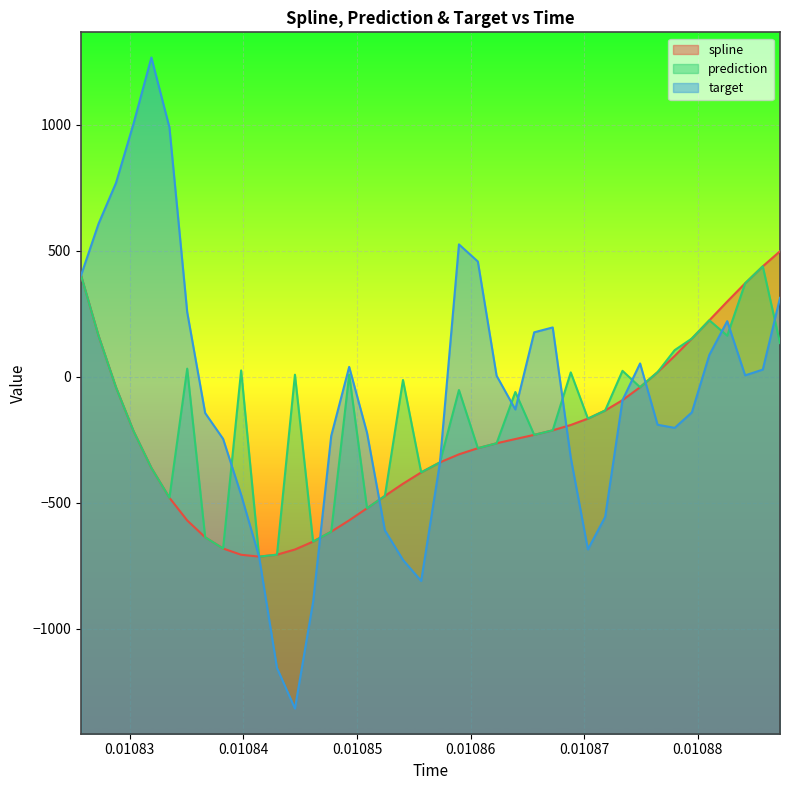

True or false: spline and prediction cross at least once.

False